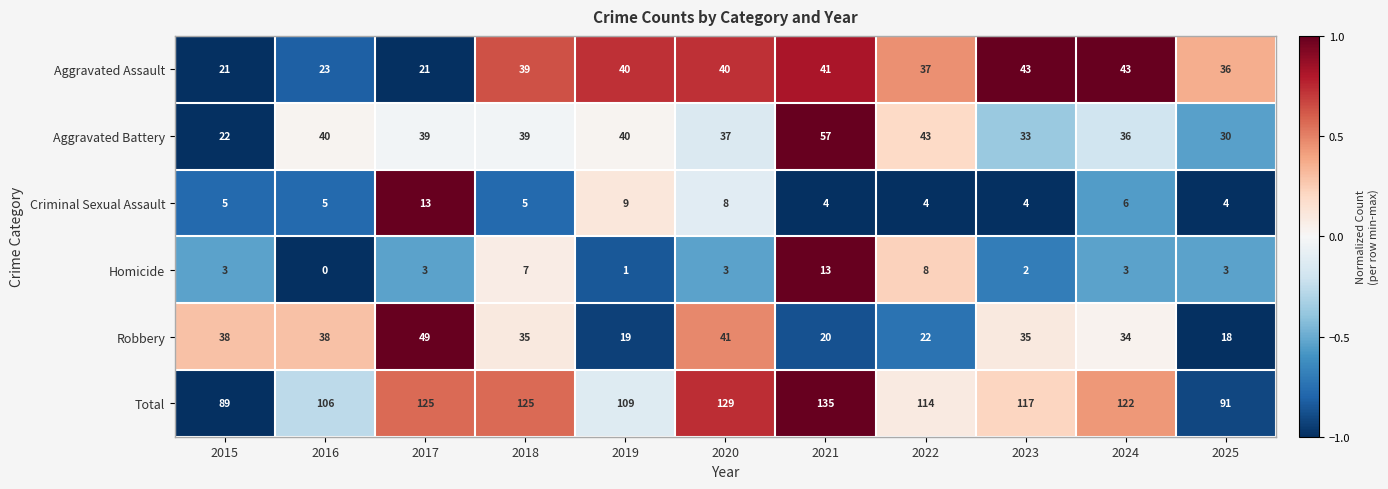

Rank the series at 2016 from lowest to highest value.

Homicide, Criminal Sexual Assault, Aggravated Assault, Robbery, Aggravated Battery, Total